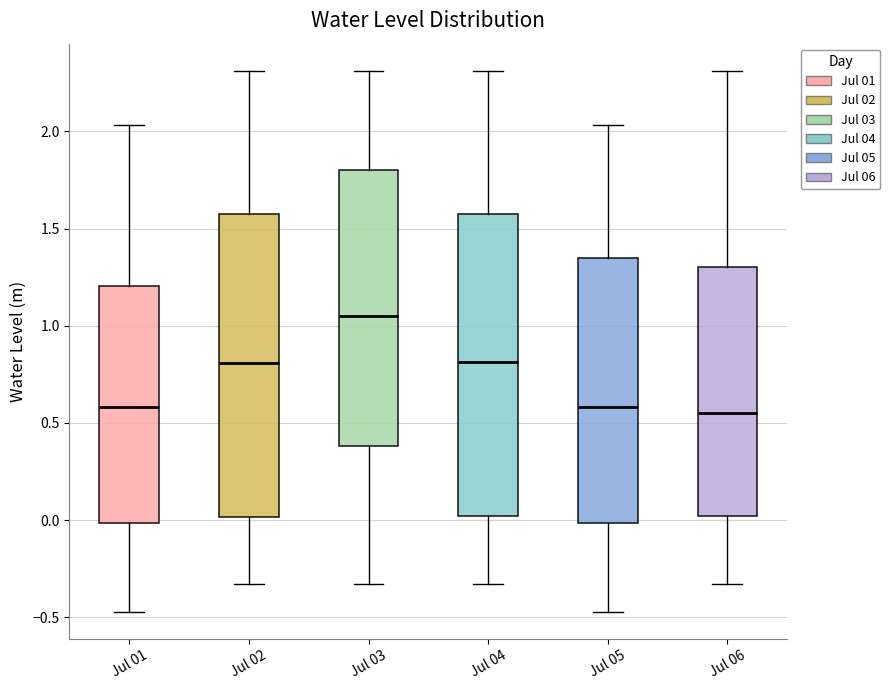

Which box's median line is the highest?

Jul 03